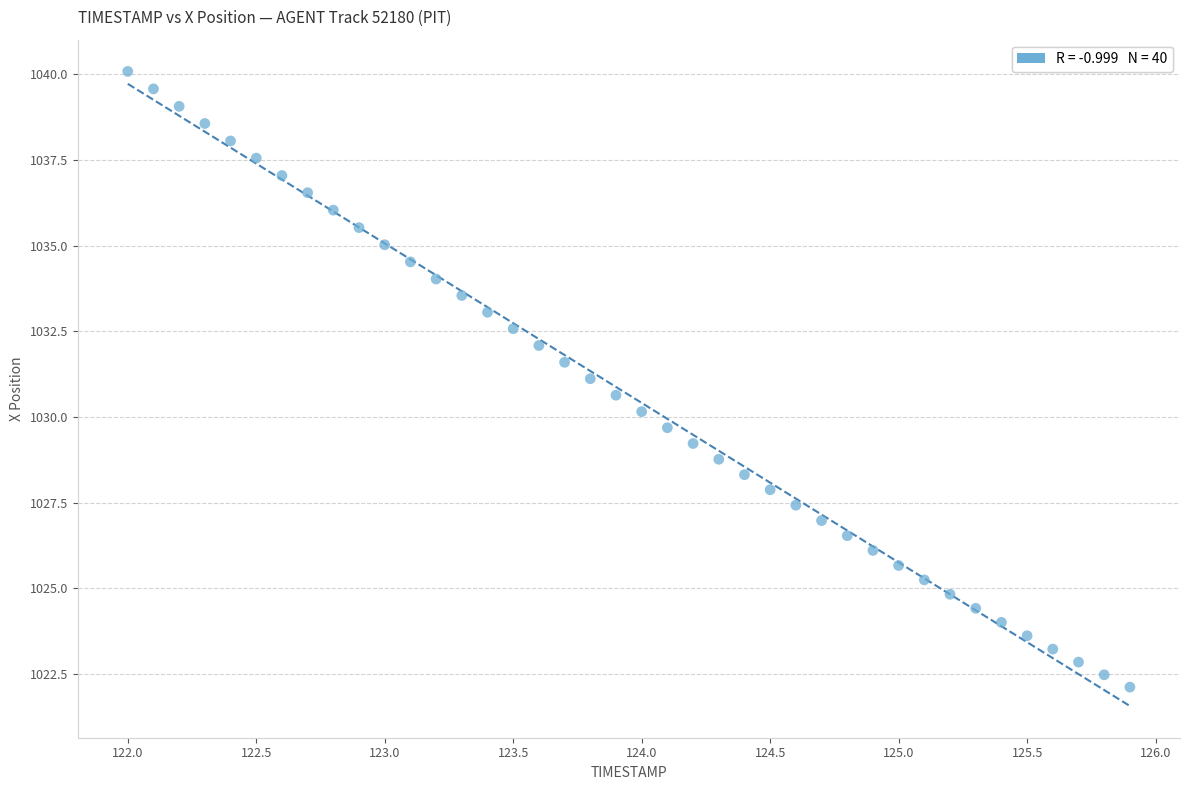

What is the range of Y values (max minus min)?

18.0